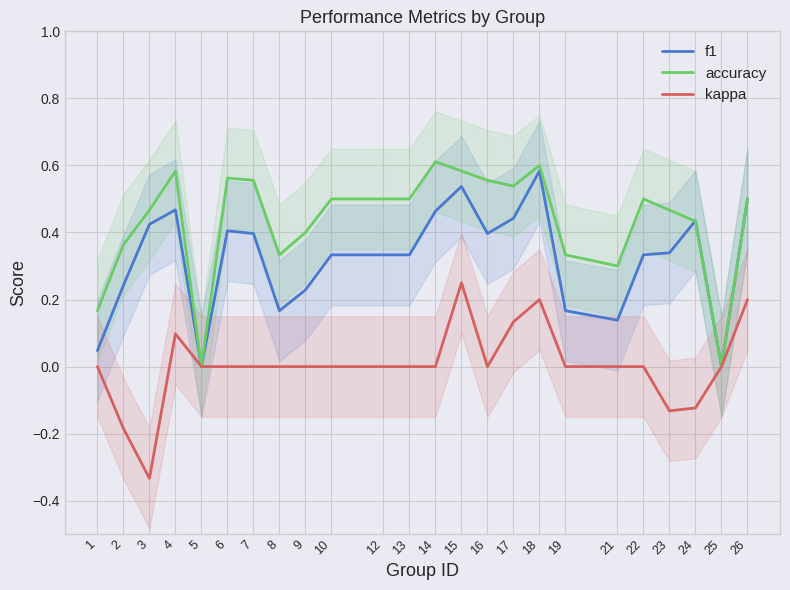

What is the total value across all series at 19?

0.5